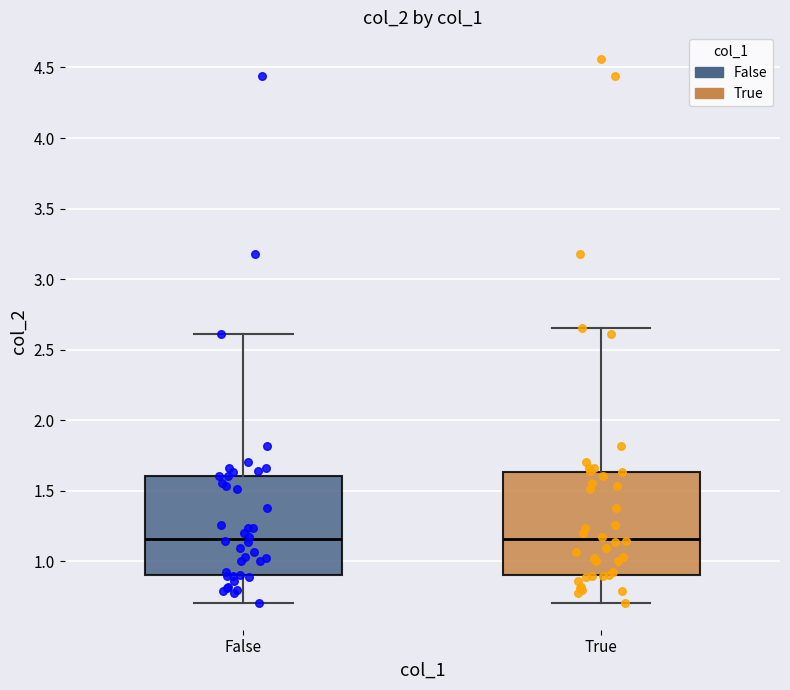

Where does the median line of the box for False sit on the y-axis? The values are not printed on the chart, so give them approximately, as read against the axis.

1.15